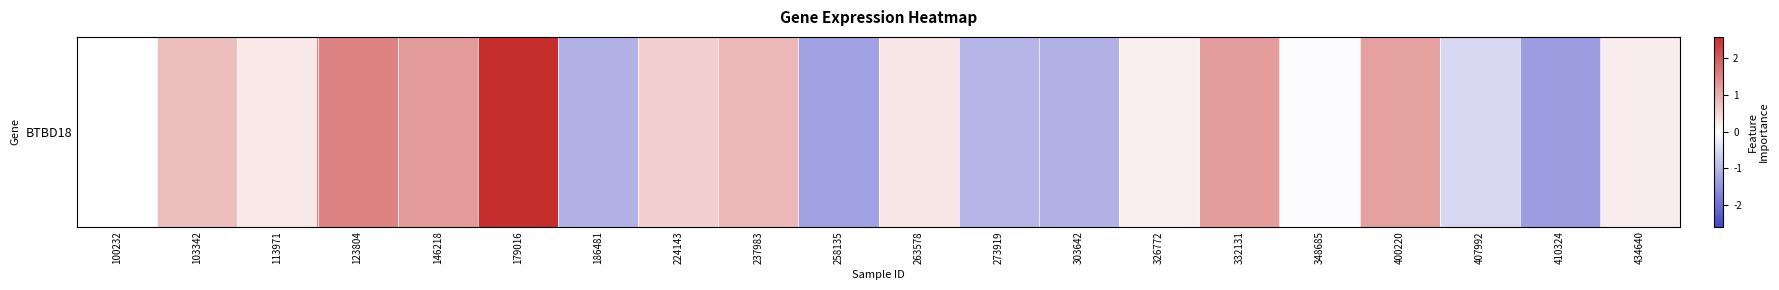

Count the number of data series in this chart.

1